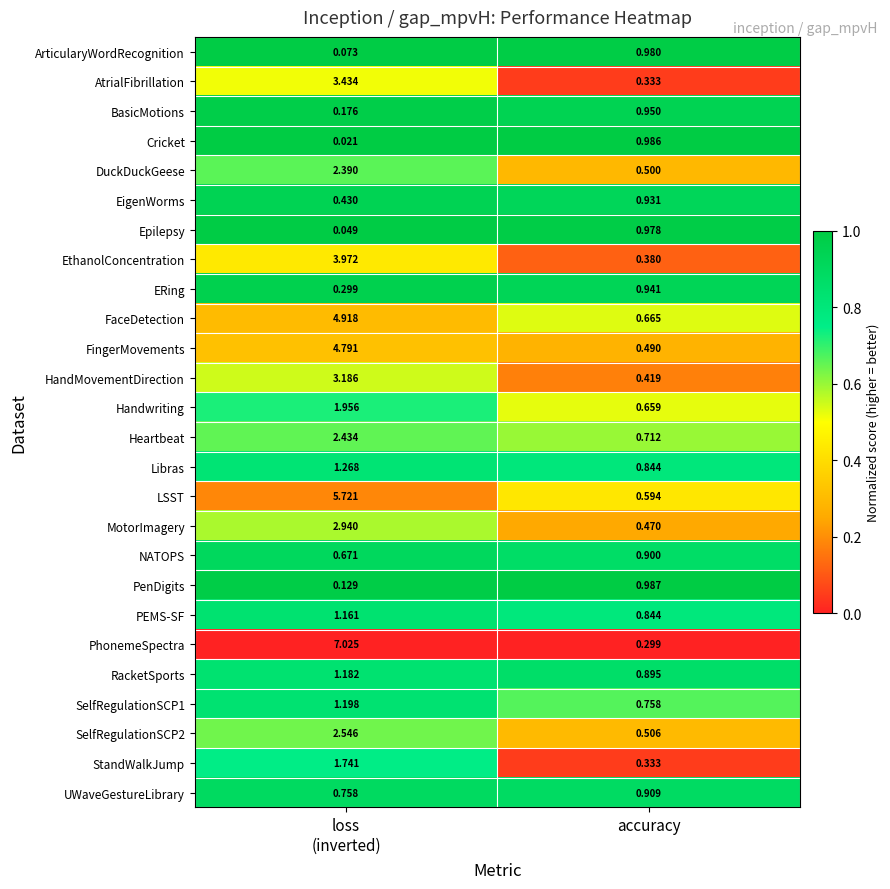

Which series has the largest range (max minus min)?

PhonemeSpectra